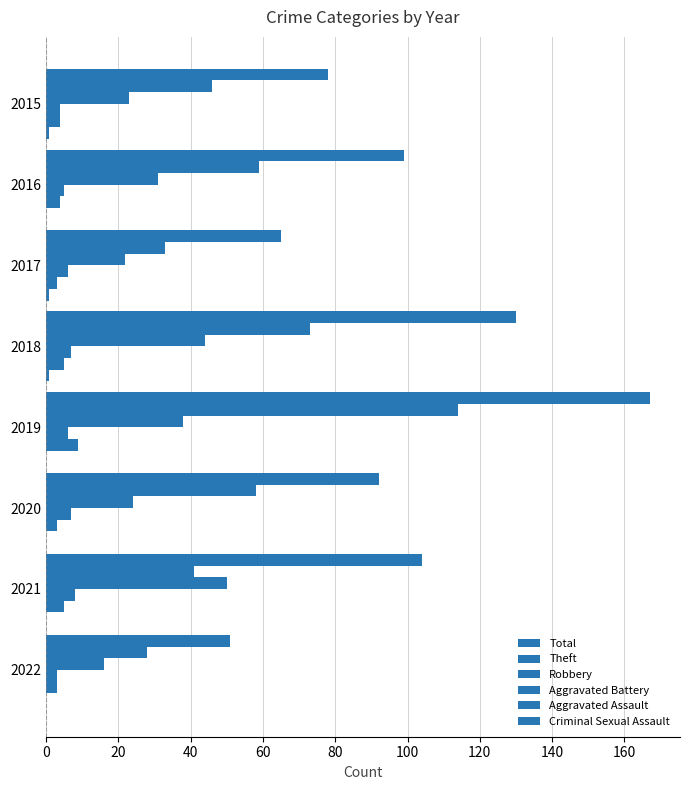

How many Criminal Sexual Assault values are between 0 and 1?

8